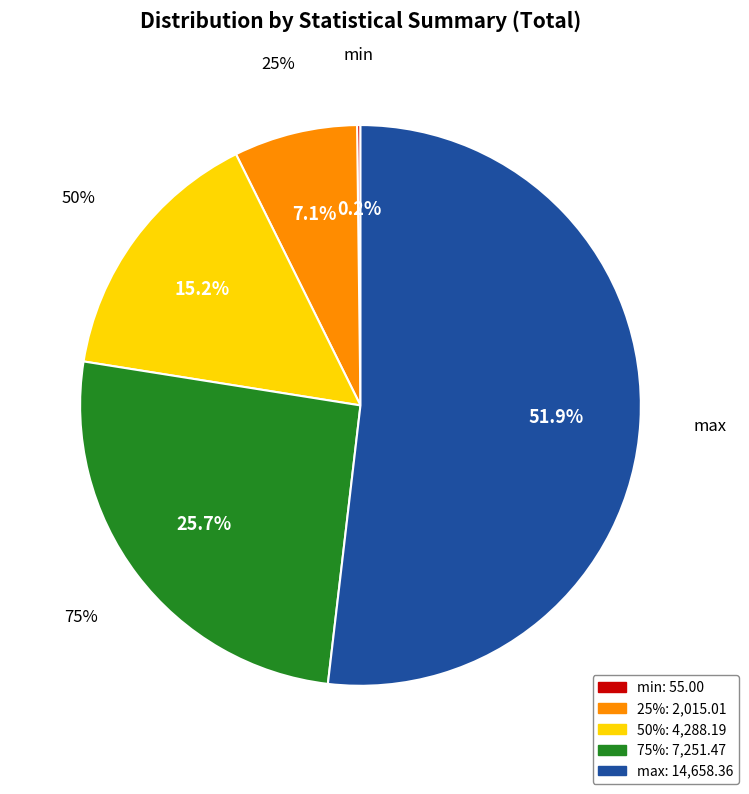

Which category accounts for the majority?

max